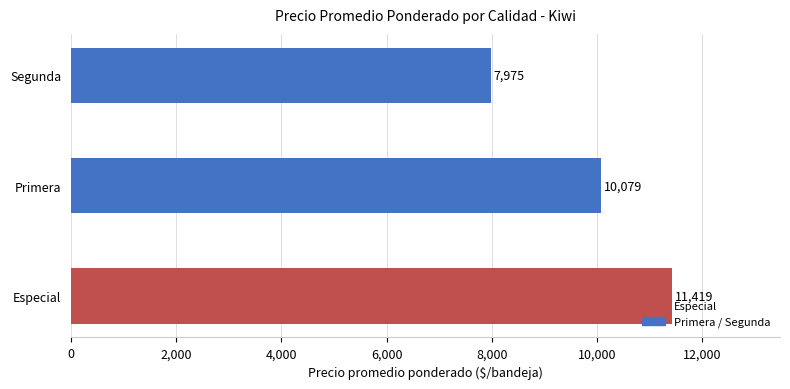

Rank the categories by value from lowest to highest.

Segunda, Primera, Especial